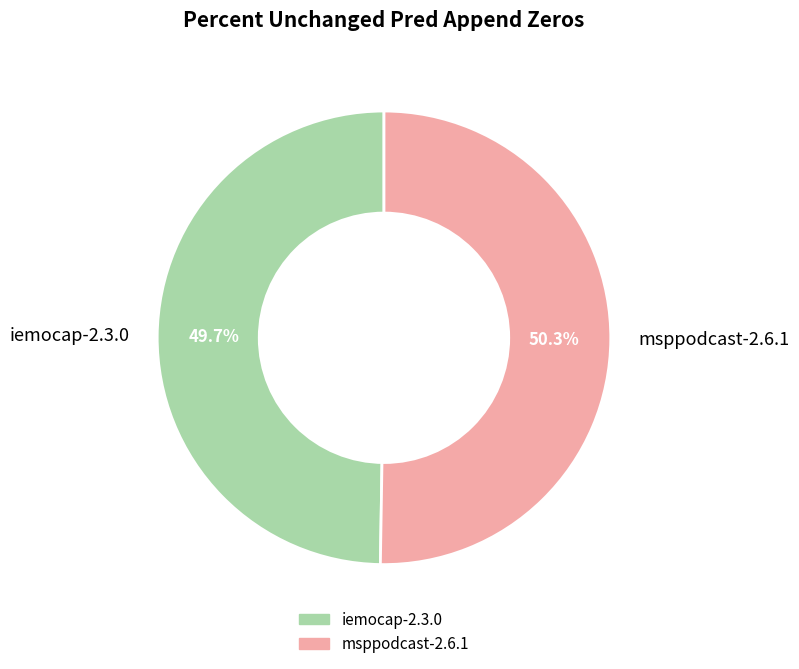

Does any single category account for the majority?

Yes